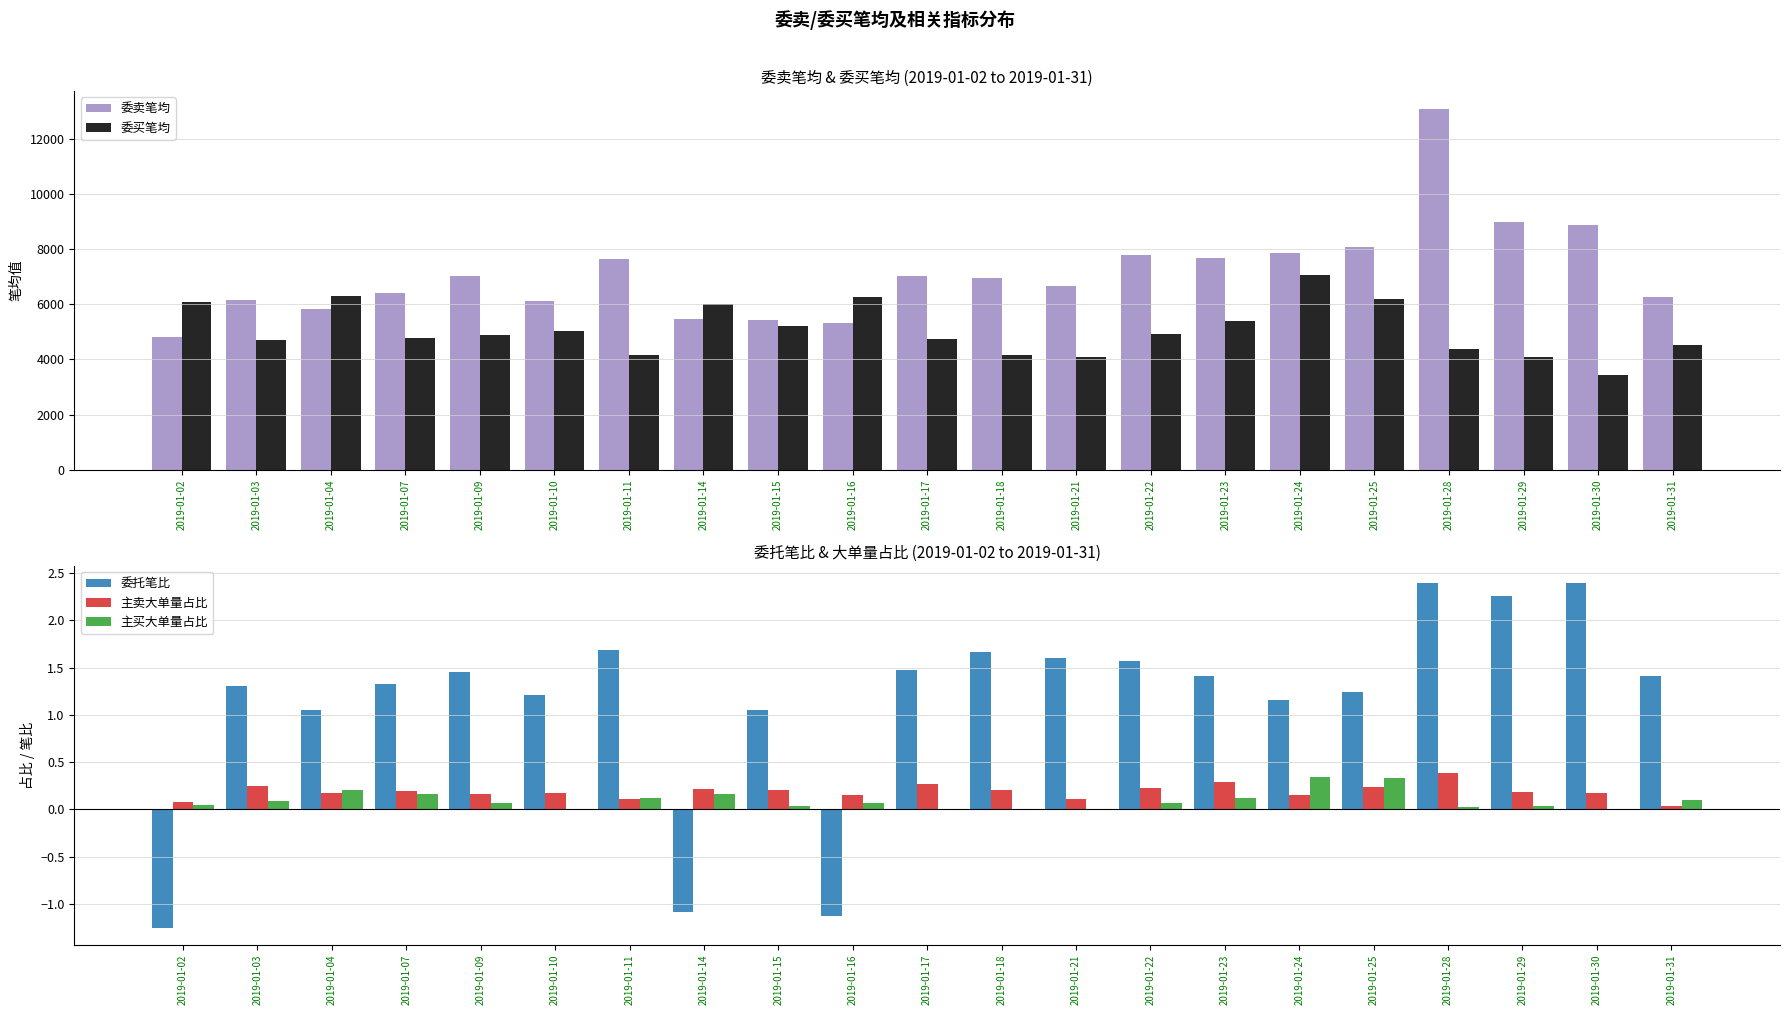

Reading right to left, extract all data points from this chart.

委卖笔均: 6254.0	8882.0	8975.0	13089.0	8085.0	7860.0	7692.0	7800.0	6673.0	6962.0	7028.0	5342.0	5443.0	5476.0	7638.0	6110.0	7013.0	6406.0	5846.0	6160.0	4799.0
委买笔均: 4543.0	3440.0	4098.0	4397.0	6178.0	7067.0	5388.0	4930.0	4078.0	4146.0	4728.0	6259.0	5202.0	6021.0	4174.0	5046.0	4873.0	4763.0	6289.0	4690.0	6075.0
委托笔比: 1.4	2.4	2.3	2.4	1.2	1.2	1.4	1.6	1.6	1.7	1.5	-1.1	1.1	-1.1	1.7	1.2	1.4	1.3	1.1	1.3	-1.2
主卖大单量占比: 0.0	0.2	0.2	0.4	0.2	0.1	0.3	0.2	0.1	0.2	0.3	0.1	0.2	0.2	0.1	0.2	0.2	0.2	0.2	0.2	0.1
主买大单量占比: 0.1	0.0	0.0	0.0	0.3	0.3	0.1	0.1	0.0	0.0	0.0	0.1	0.0	0.2	0.1	0.0	0.1	0.2	0.2	0.1	0.1